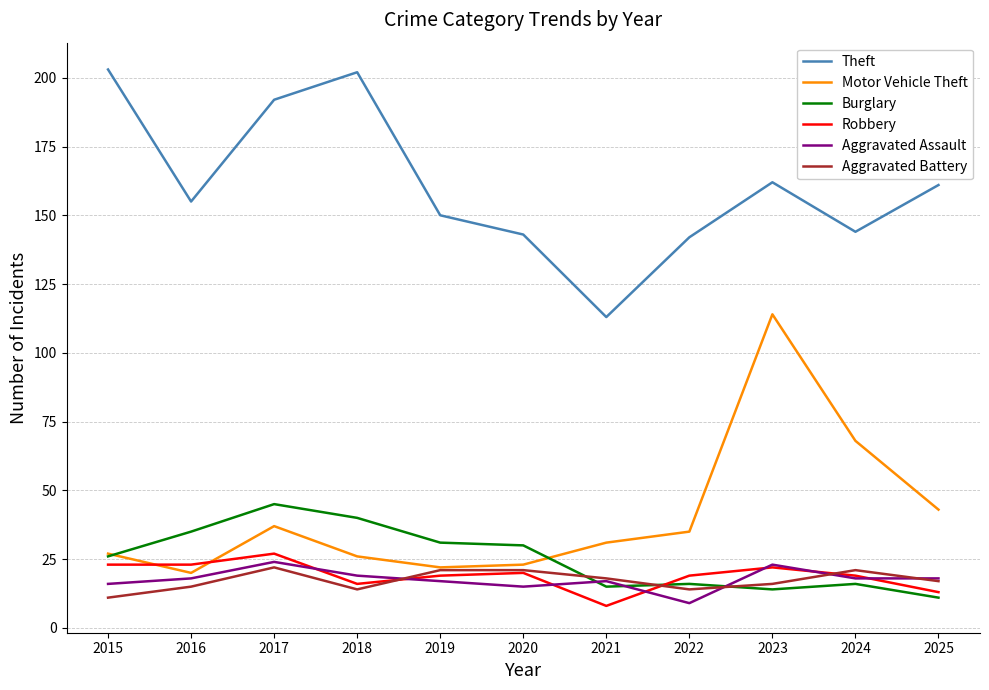

Rank the series by their maximum value, from highest to lowest.

Theft, Motor Vehicle Theft, Burglary, Robbery, Aggravated Assault, Aggravated Battery